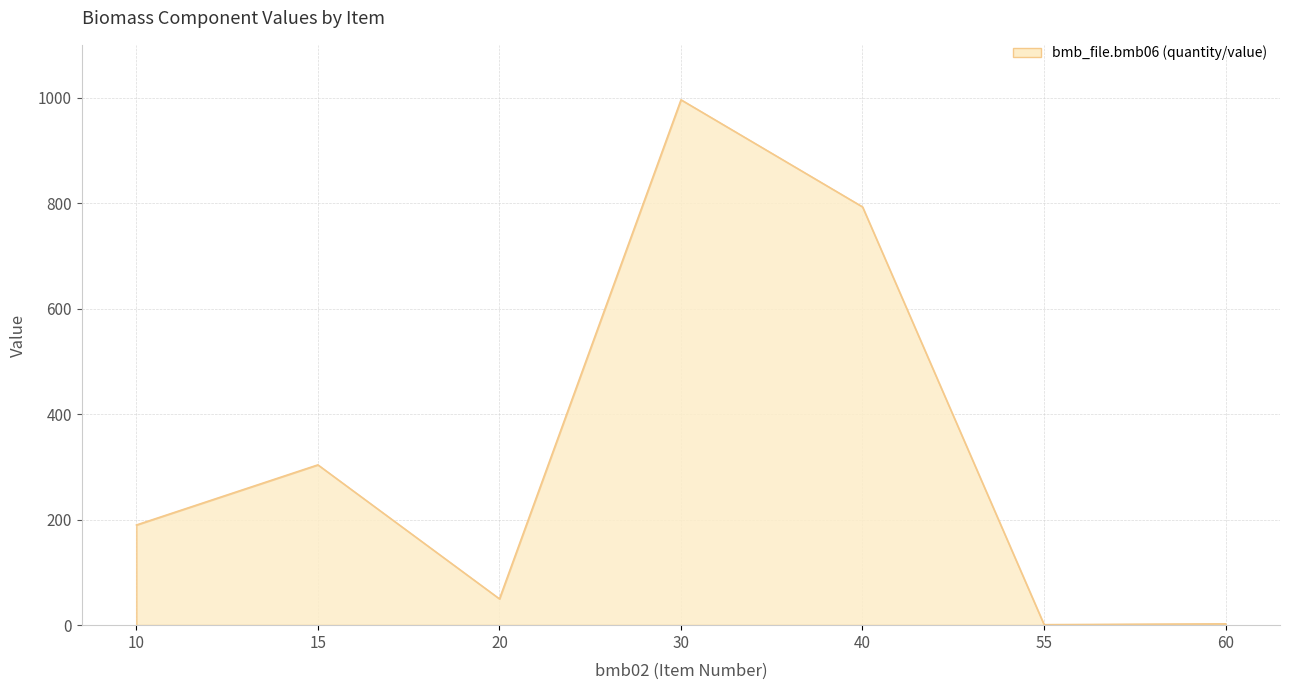

What is the greatest value displayed?

996.0